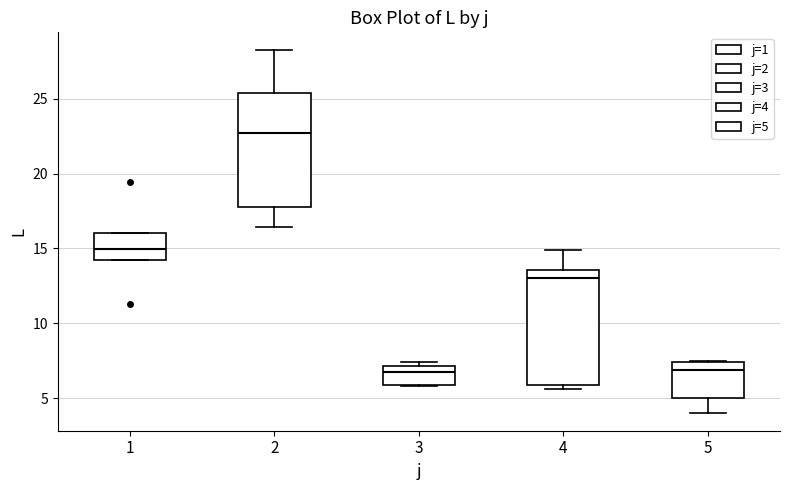

Where is the lower edge of the box at x = 2 on the y-axis? The values are not printed on the chart, so give them approximately, as read against the axis.

18.0